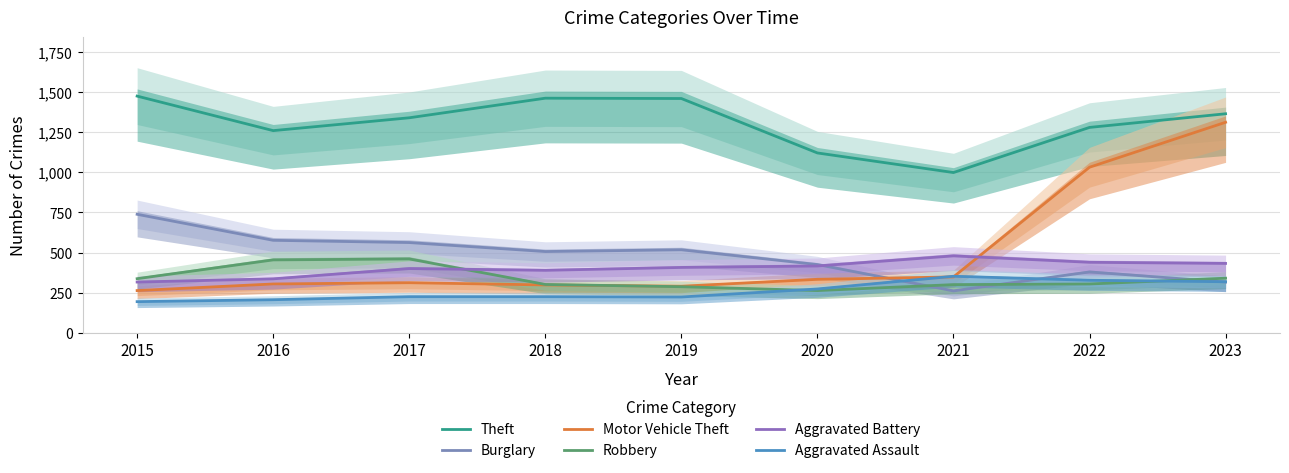

What is the difference between the maximum and minimum values in the Theft series?

476